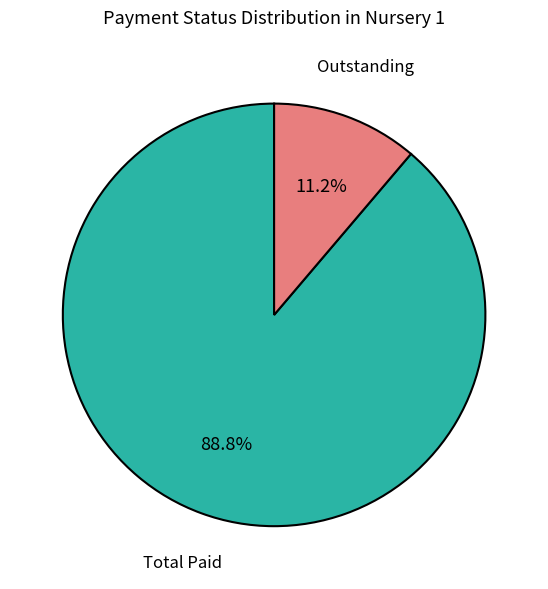

Between Total Paid and Outstanding, which is larger?

Total Paid